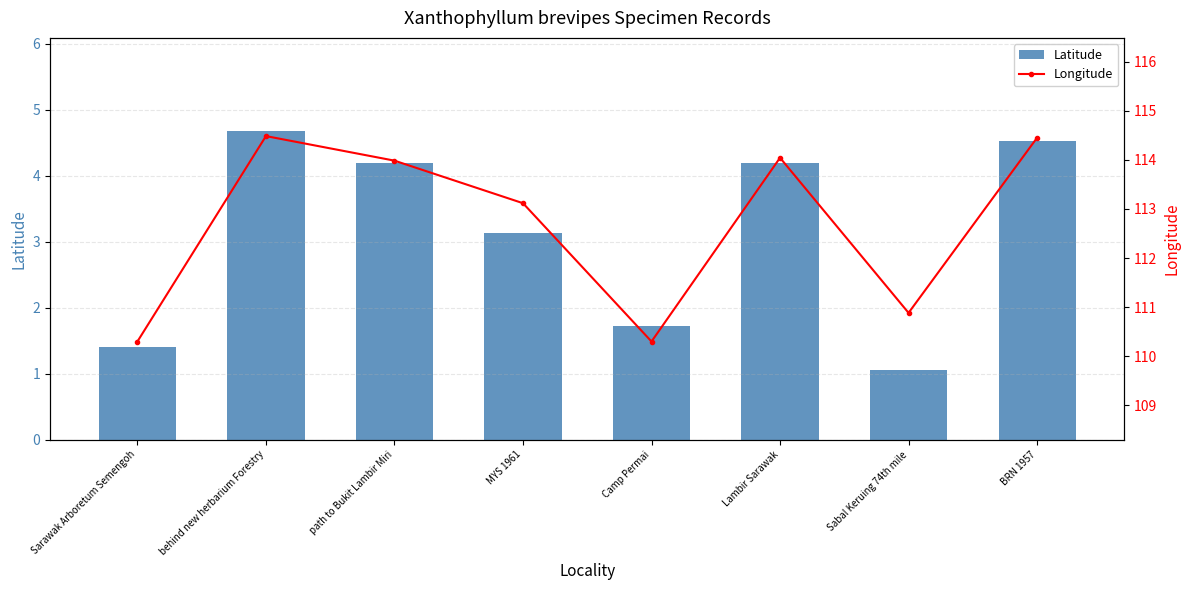

List the labels in order of Latitude value, smallest first.

Sabal Keruing 74th mile, Sarawak Arboretum Semengoh, Camp Permai, MYS 1961, Lambir Sarawak, path to Bukit Lambir Miri, BRN 1957, behind new herbarium Forestry